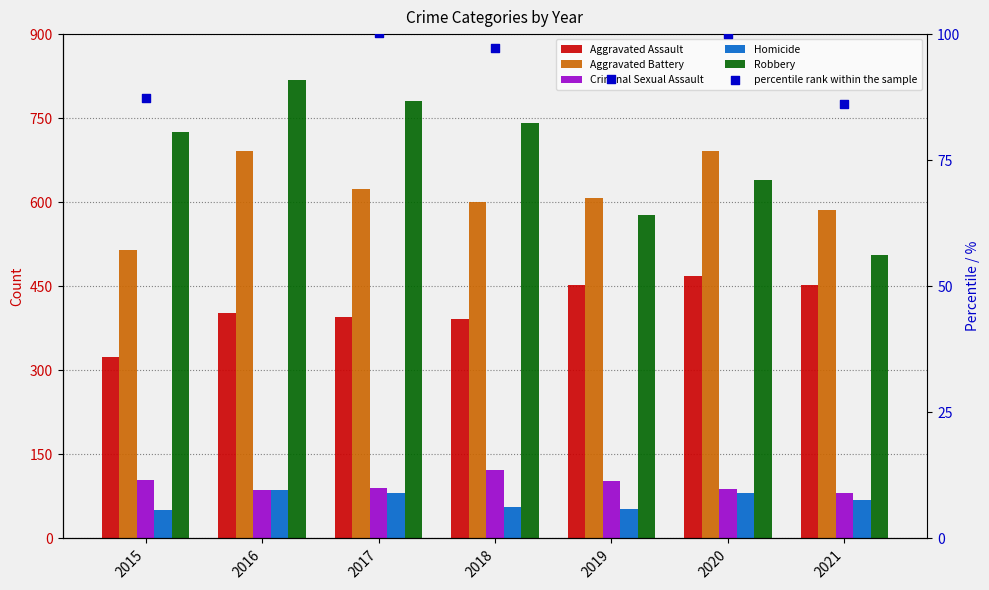

Which series has the largest total across all categories?

Robbery